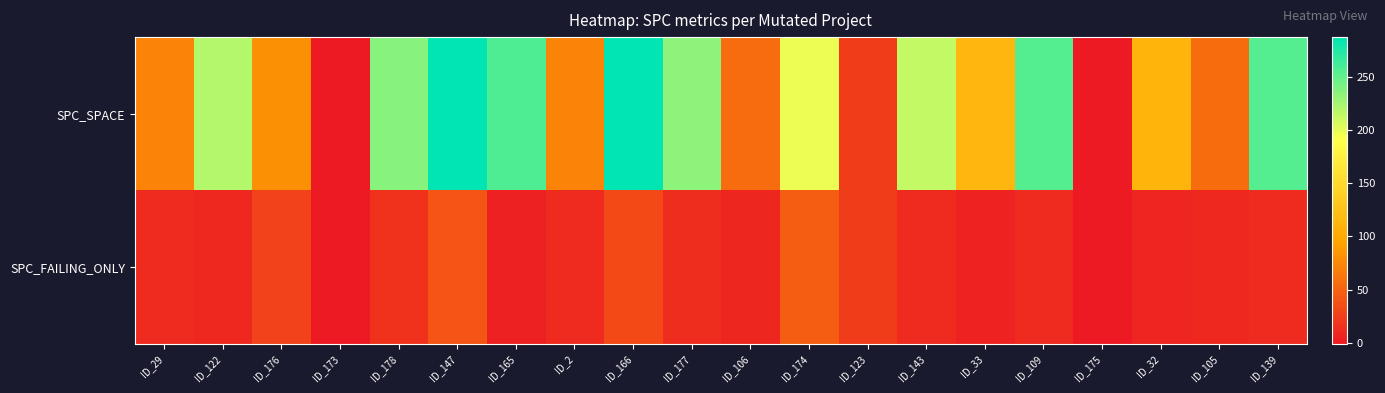

Reading left to right, list all the values displayed in this chart.

SPC_SPACE: ID_29=72	ID_122=219	ID_176=80	ID_173=0	ID_178=236	ID_147=287	ID_165=257	ID_2=72	ID_166=286	ID_177=234	ID_106=56	ID_174=197	ID_123=23	ID_143=213	ID_33=114	ID_109=255	ID_175=0	ID_32=111	ID_105=57	ID_139=255
SPC_FAILING_ONLY: ID_29=12	ID_122=10	ID_176=28	ID_173=-1	ID_178=16	ID_147=40	ID_165=4	ID_2=12	ID_166=32	ID_177=13	ID_106=8	ID_174=47	ID_123=23	ID_143=11	ID_33=6	ID_109=11	ID_175=-1	ID_32=7	ID_105=10	ID_139=11